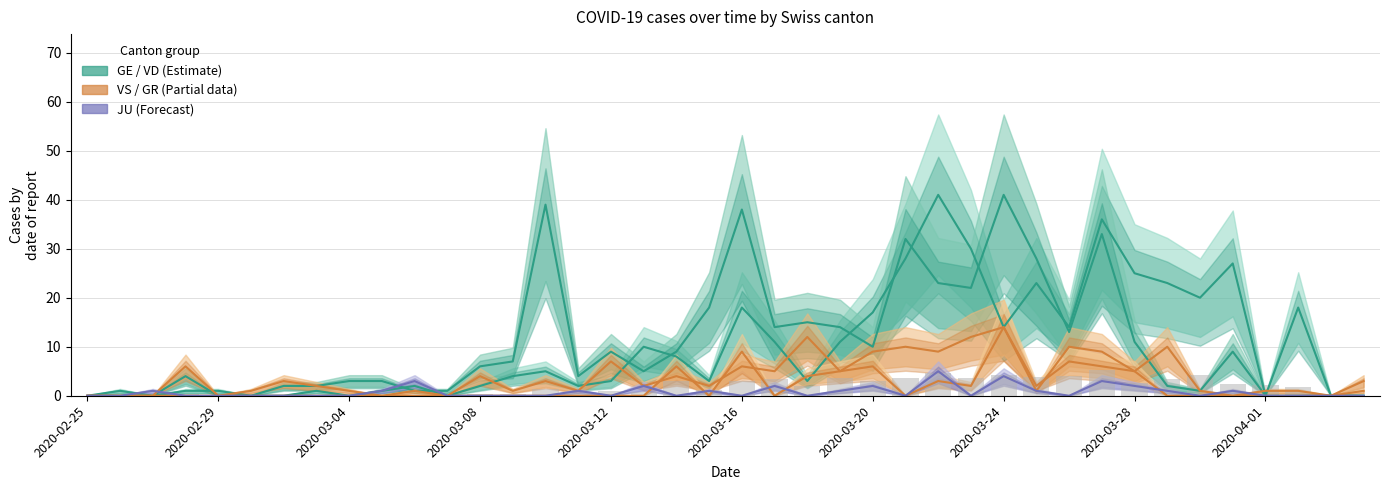

What is the total value across all series at 39?

4.0